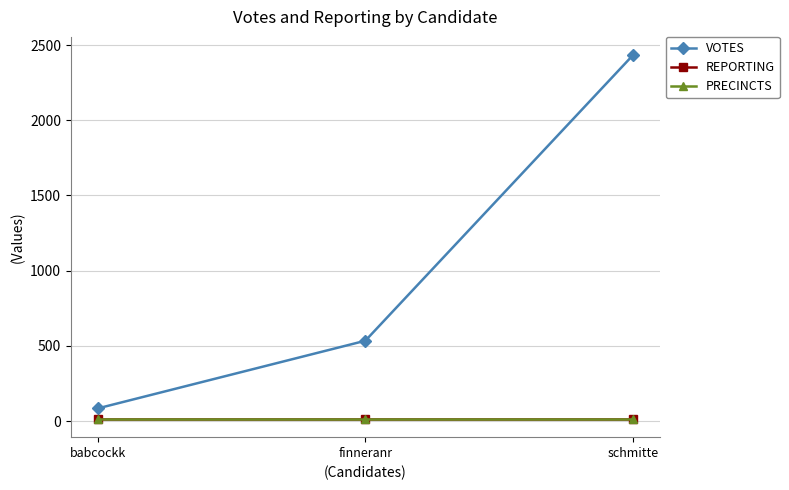

Between finneranr and babcockk, which is larger?

finneranr